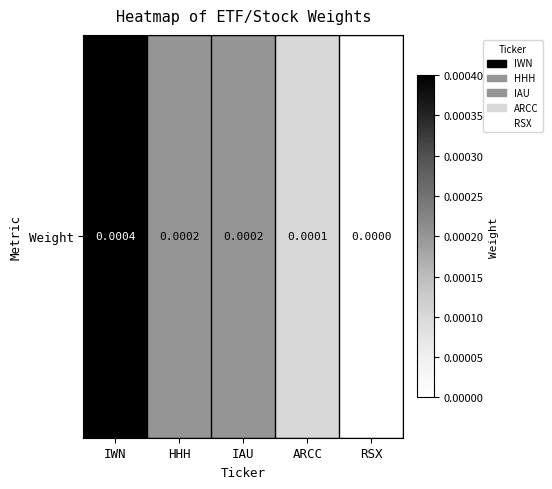

How many data points does each series have?

5